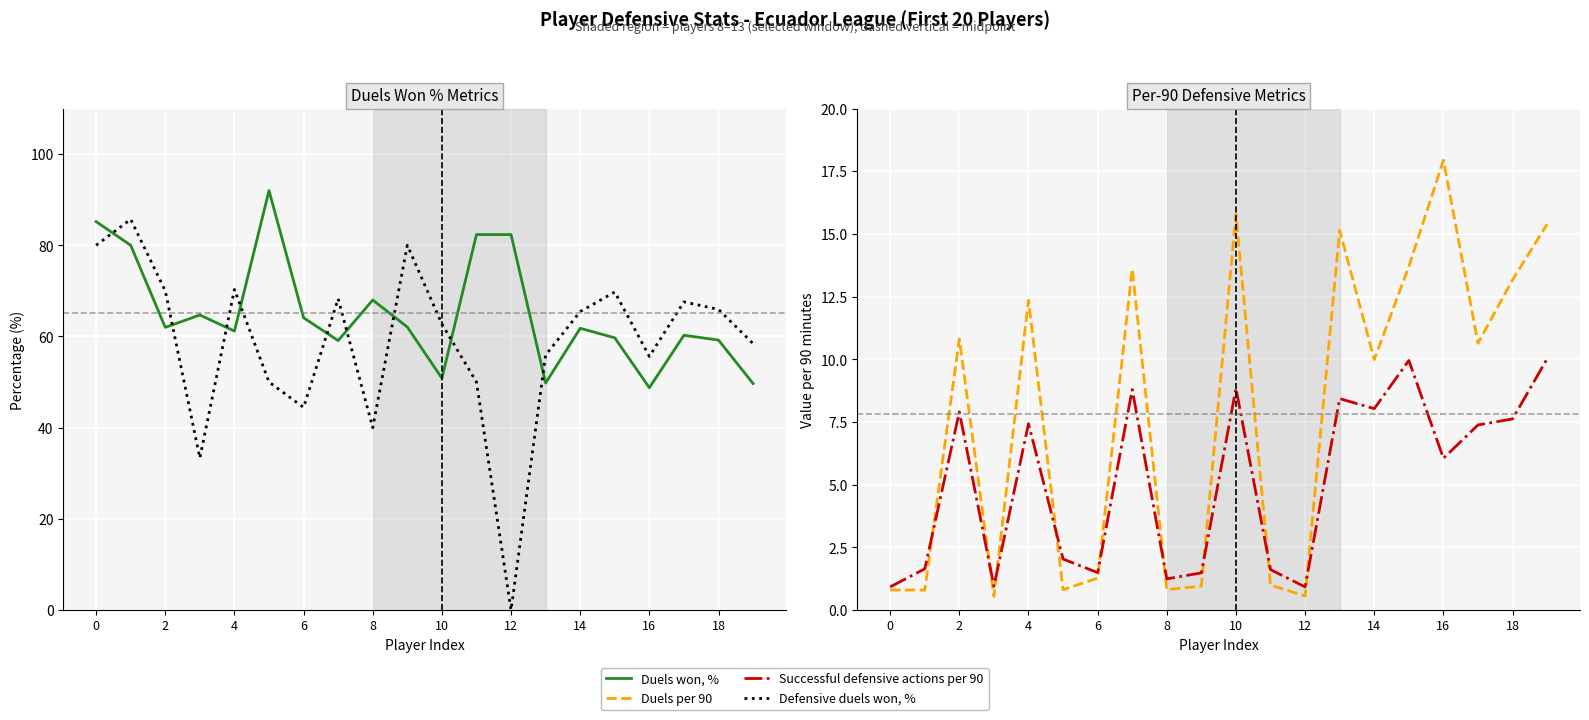

The Duels per 90 series shows 4.4 at 13. True or false?

False